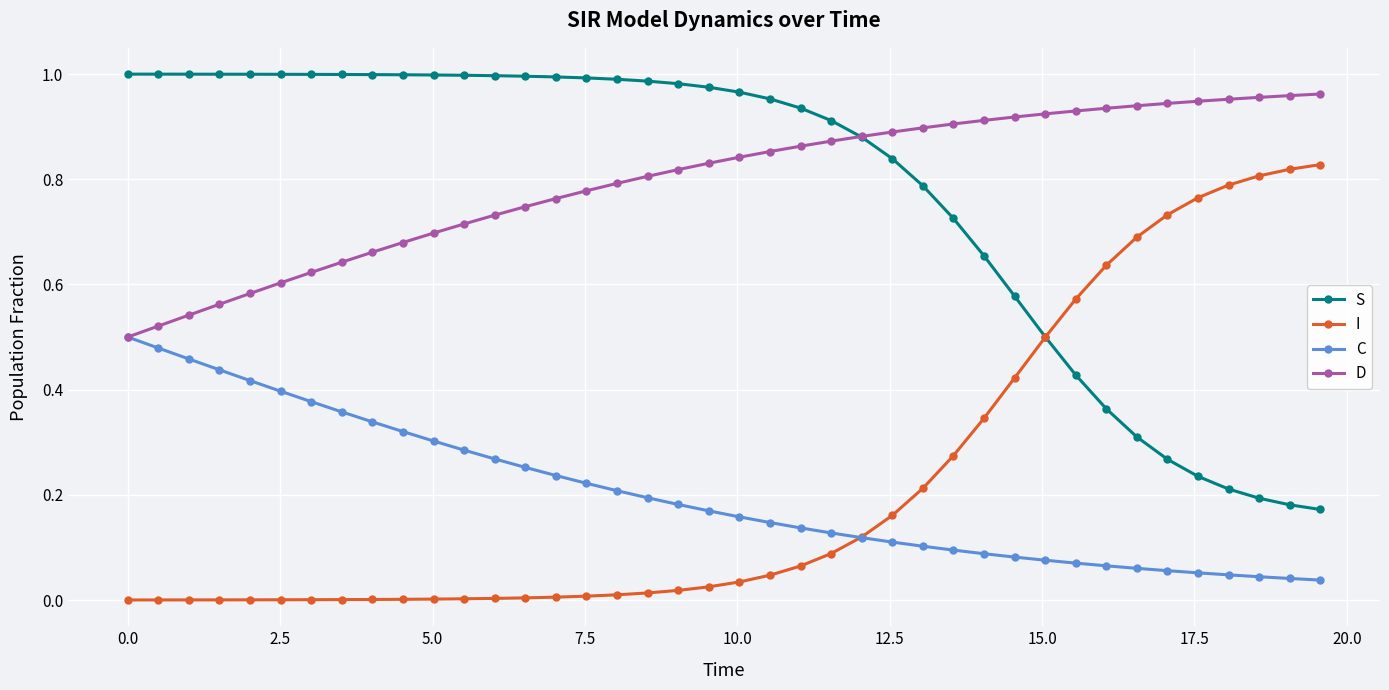

What are all the series names shown in the legend?

S, I, C, D